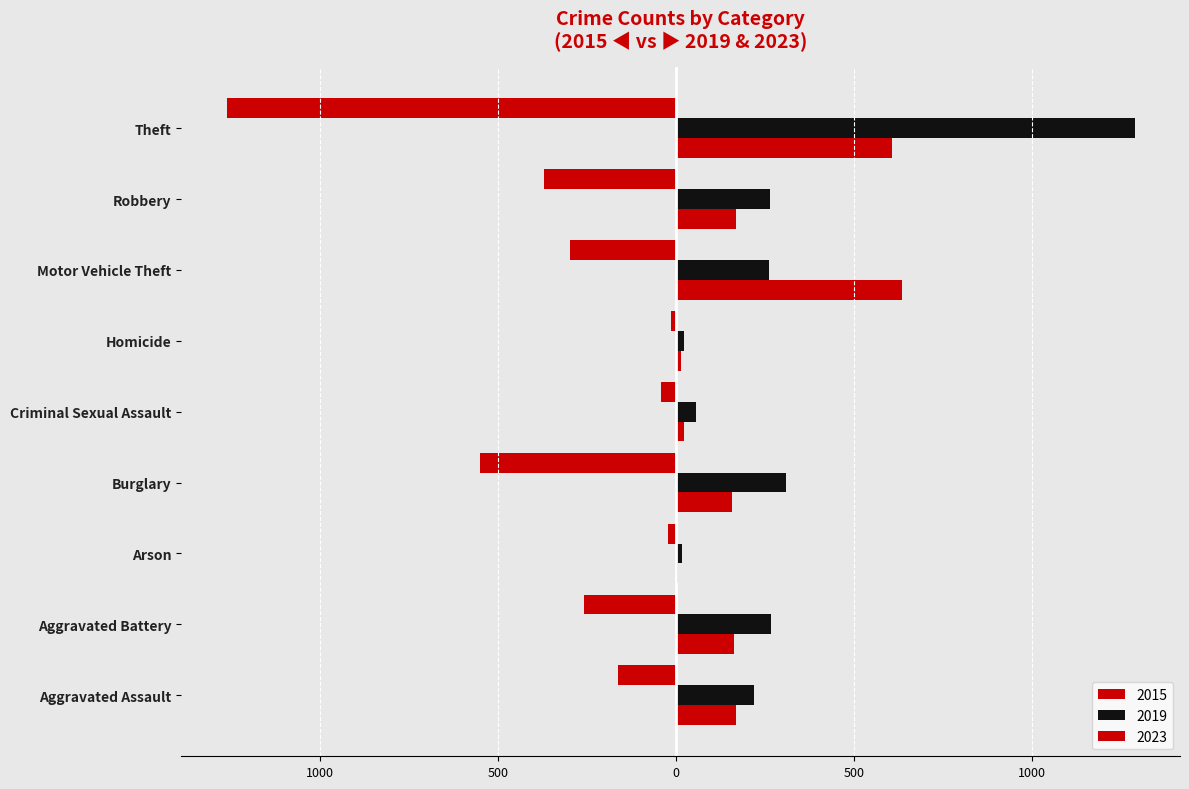

How many bars are there in total?

27